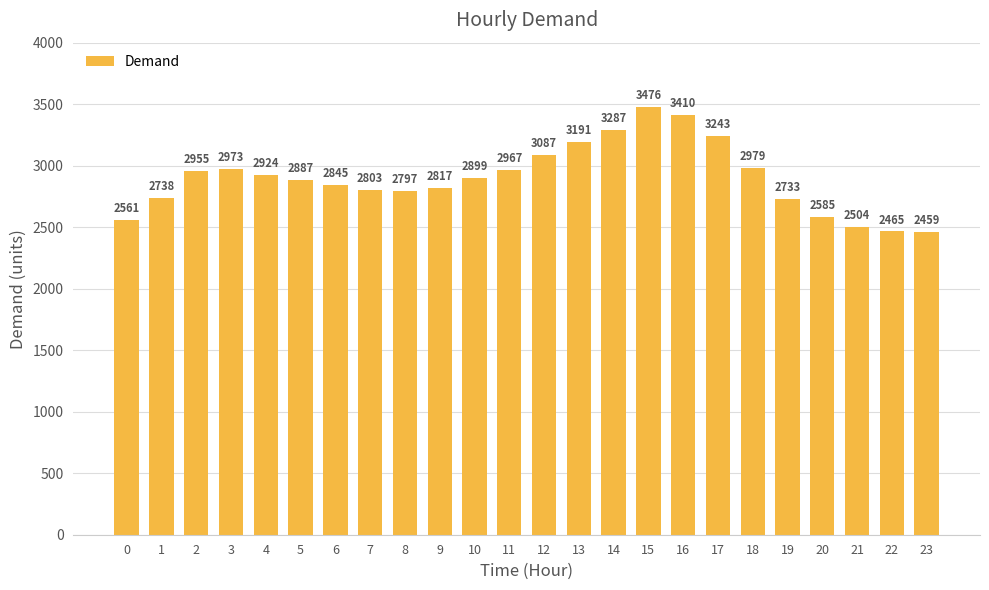

List the labels in order of value, smallest first.

23, 22, 21, 0, 20, 19, 1, 8, 7, 9, 6, 5, 10, 4, 2, 11, 3, 18, 12, 13, 17, 14, 16, 15